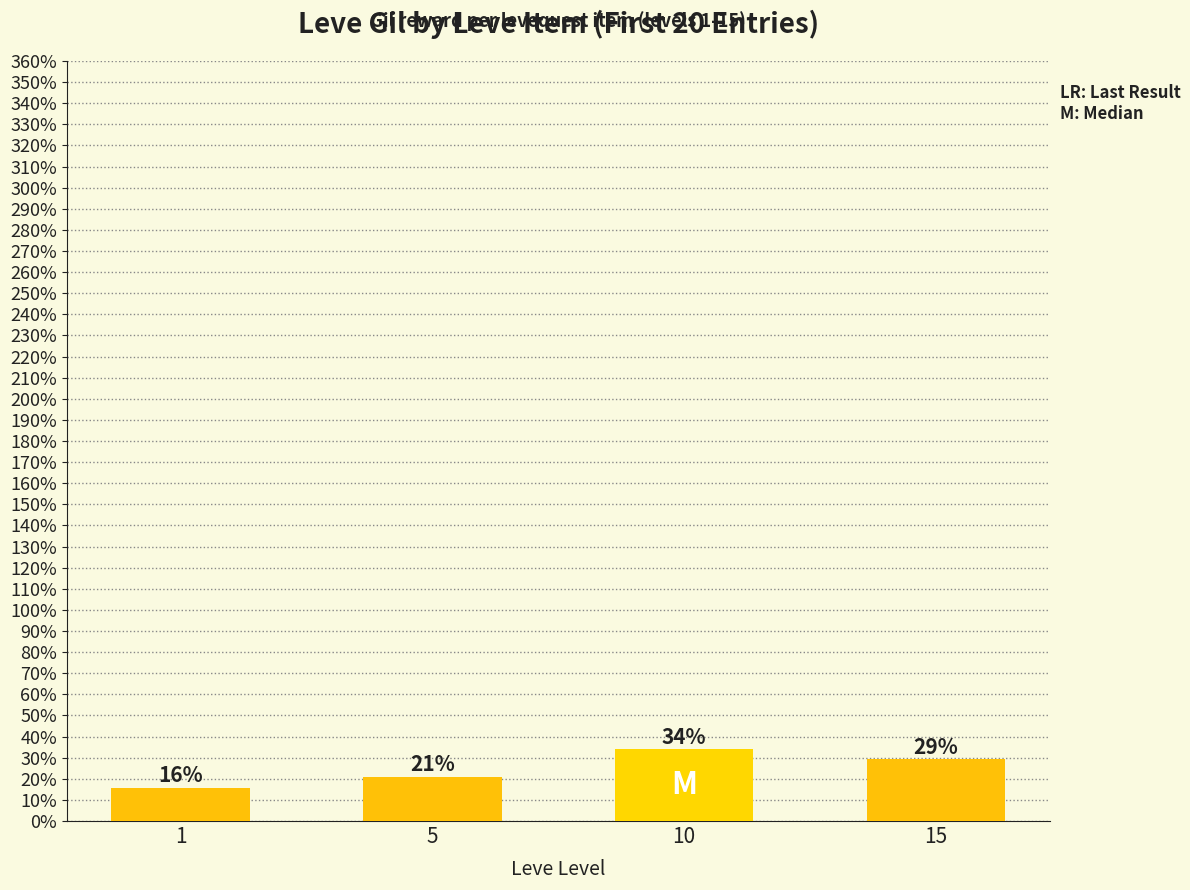

Rank the categories by value from lowest to highest.

1, 5, 15, 10